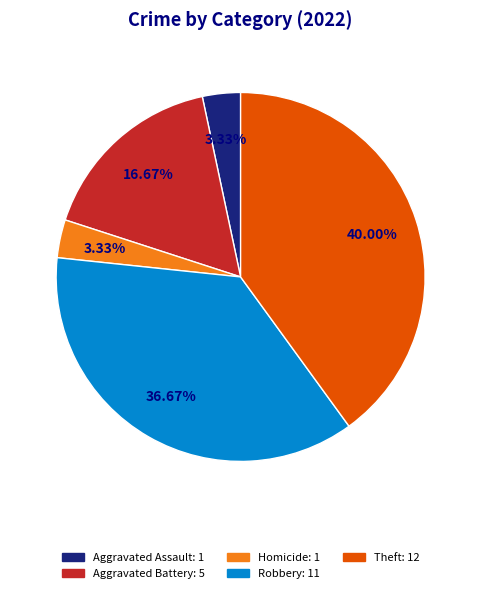

To the nearest percent, what is the average slice percentage?

20%